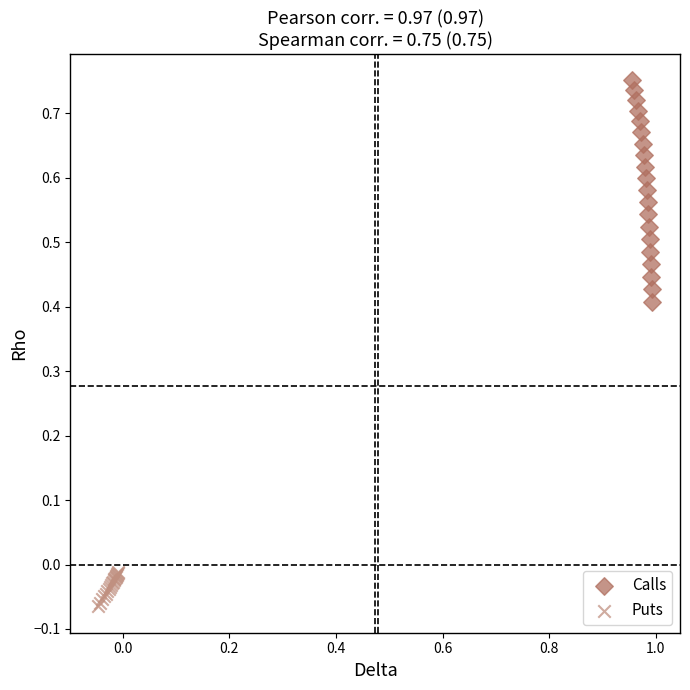

Which series reaches the minimum Y coordinate?

Puts